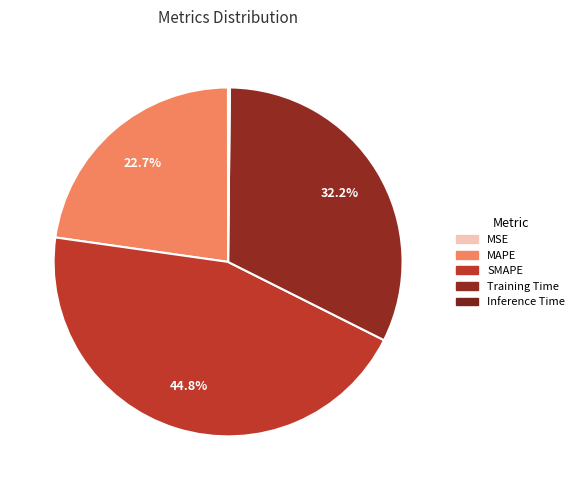

Does MSE account for over 50% of the chart?

No